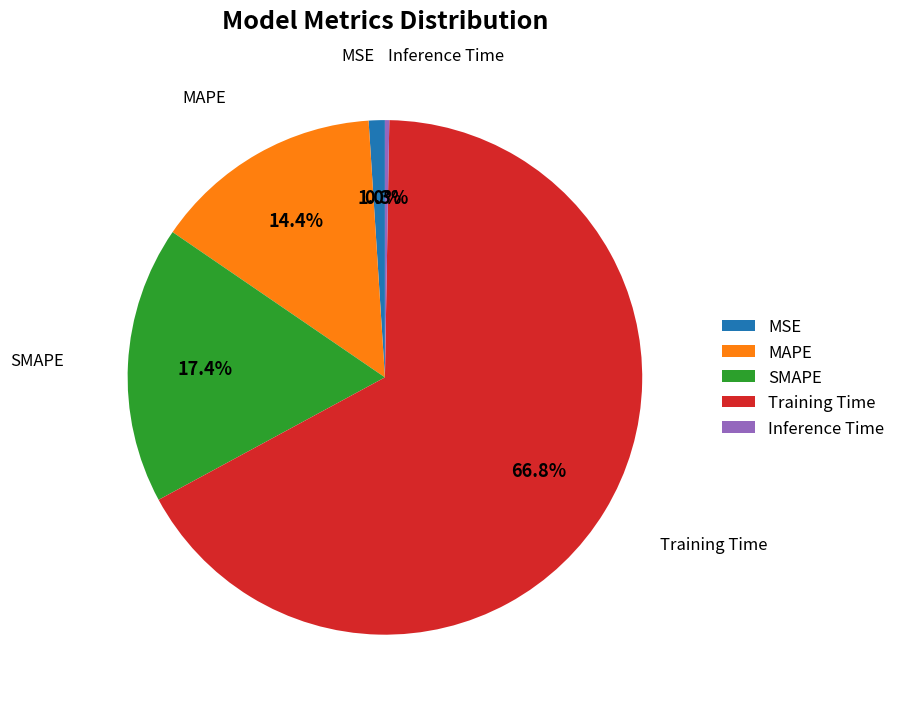

Which slice represents more than half of the pie?

Training Time